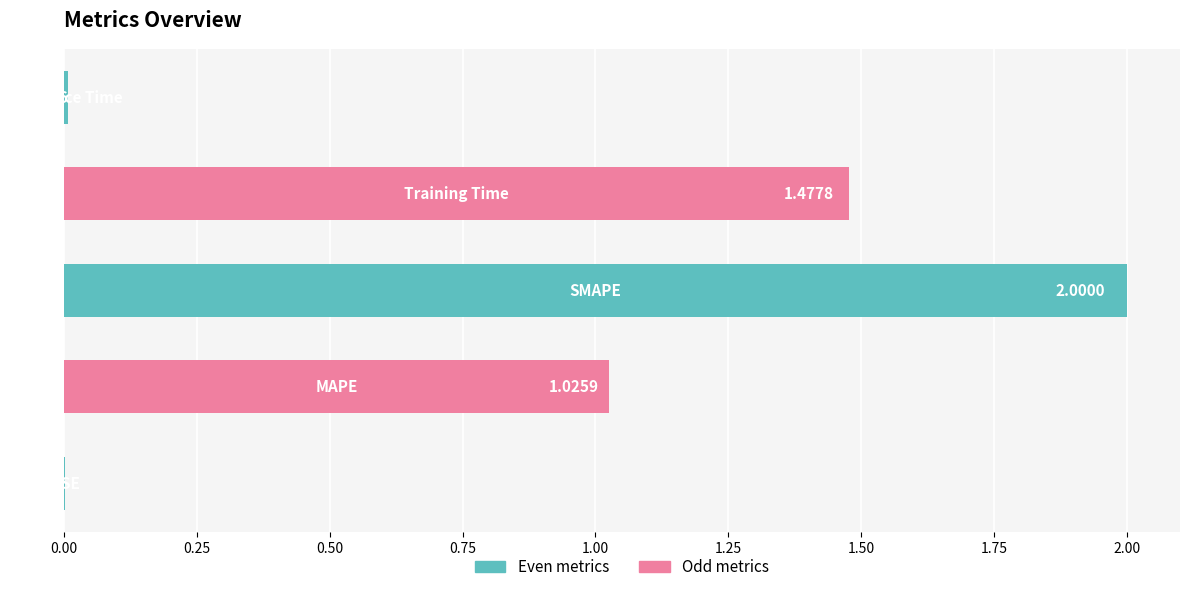

What is the sum of all values?

4.5